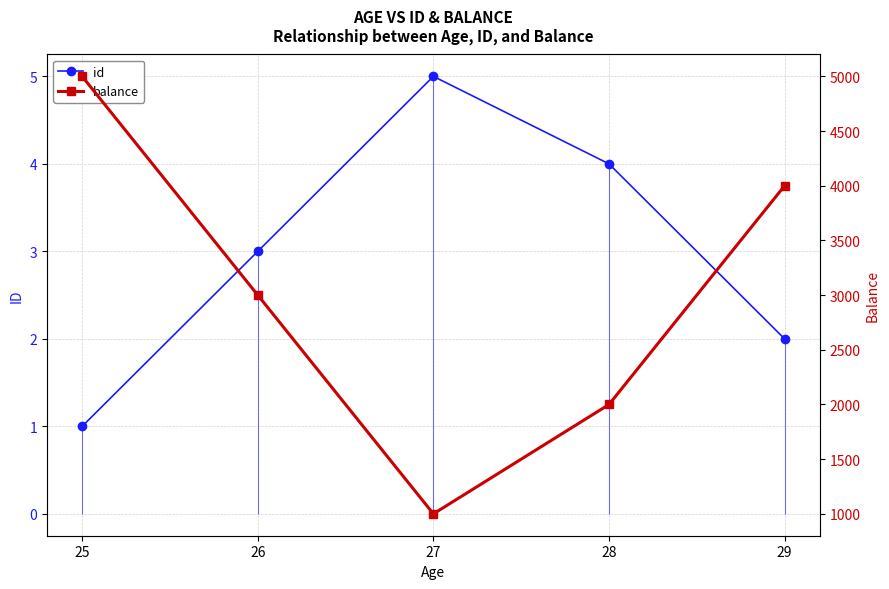

True or false: balance has a value of 6626 at 25.

False